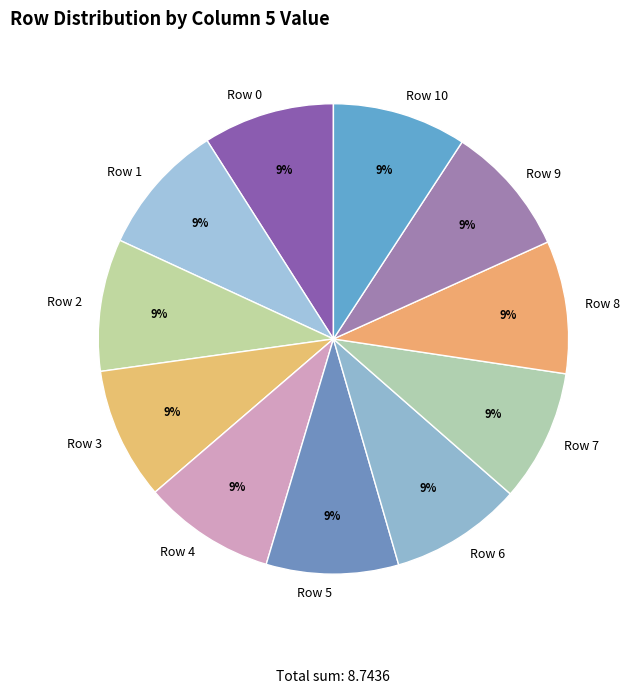

Combined, do Row 1 and Row 8 account for over 50%?

No